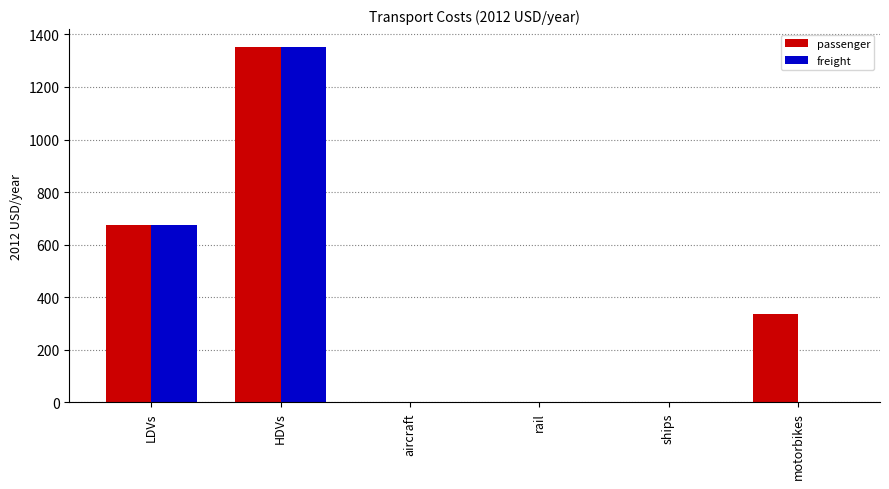

Reading left to right, what are all the values shown in this chart?

passenger: LDVs=676.2	HDVs=1352.4	aircraft=0.0	rail=0.0	ships=0.0	motorbikes=338.1
freight: LDVs=676.2	HDVs=1352.4	aircraft=0.0	rail=0.0	ships=0.0	motorbikes=0.0